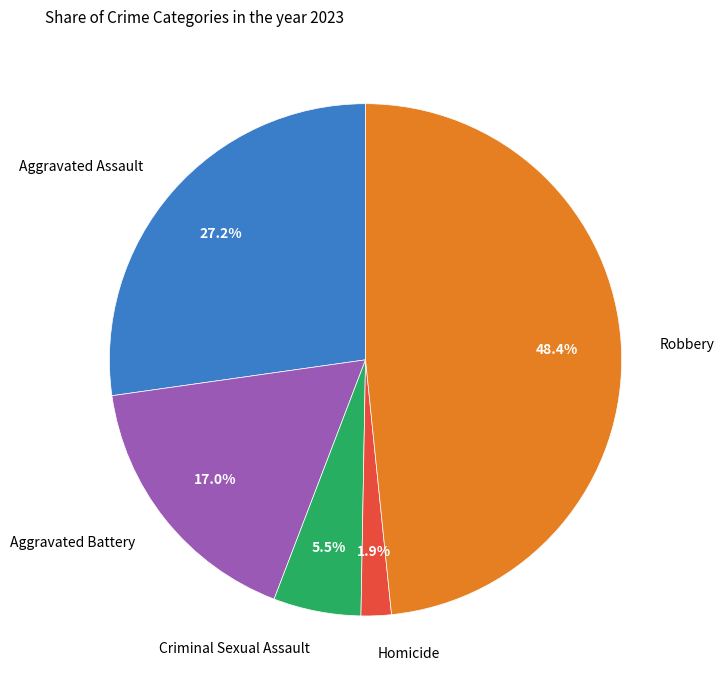

How many segments does this pie chart have?

5